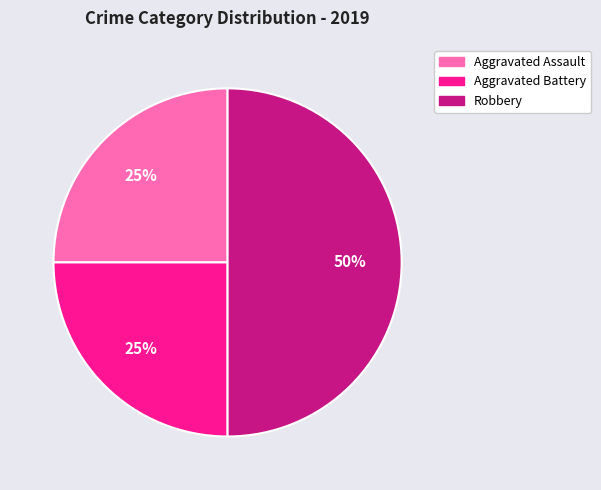

To the nearest percent, what is the difference between the Aggravated Assault and Robbery slice percentages?

25%